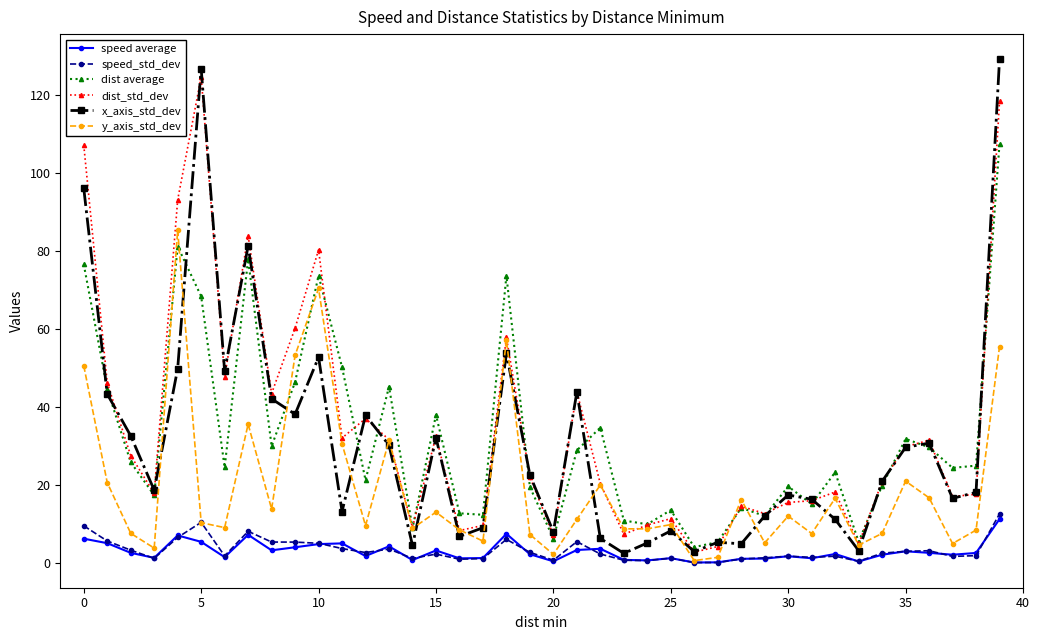

What is the minimum value for dist_std_dev?

2.9